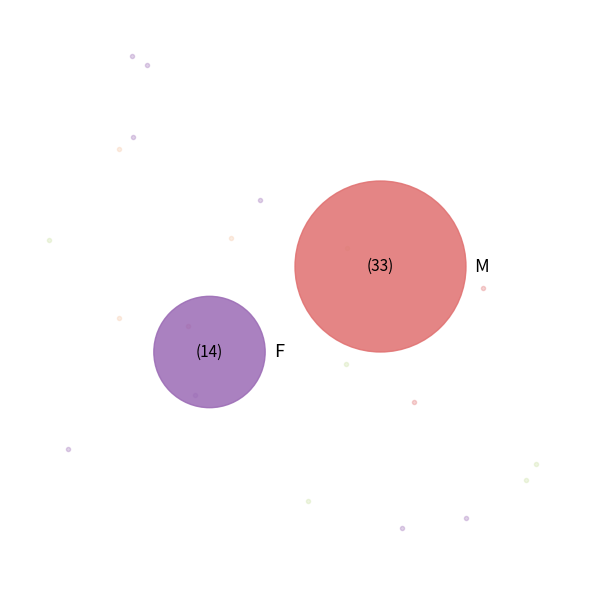

Is F the majority of the pie?

No